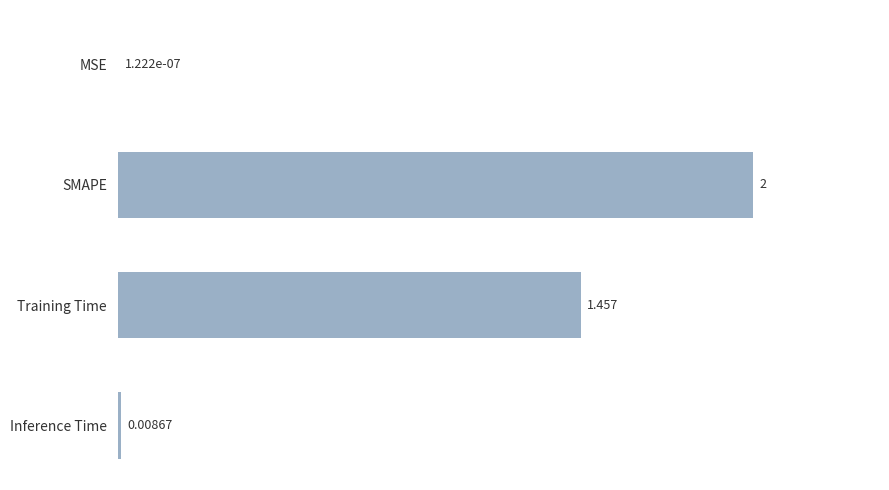

At which label is the value closest to 1?

Training Time